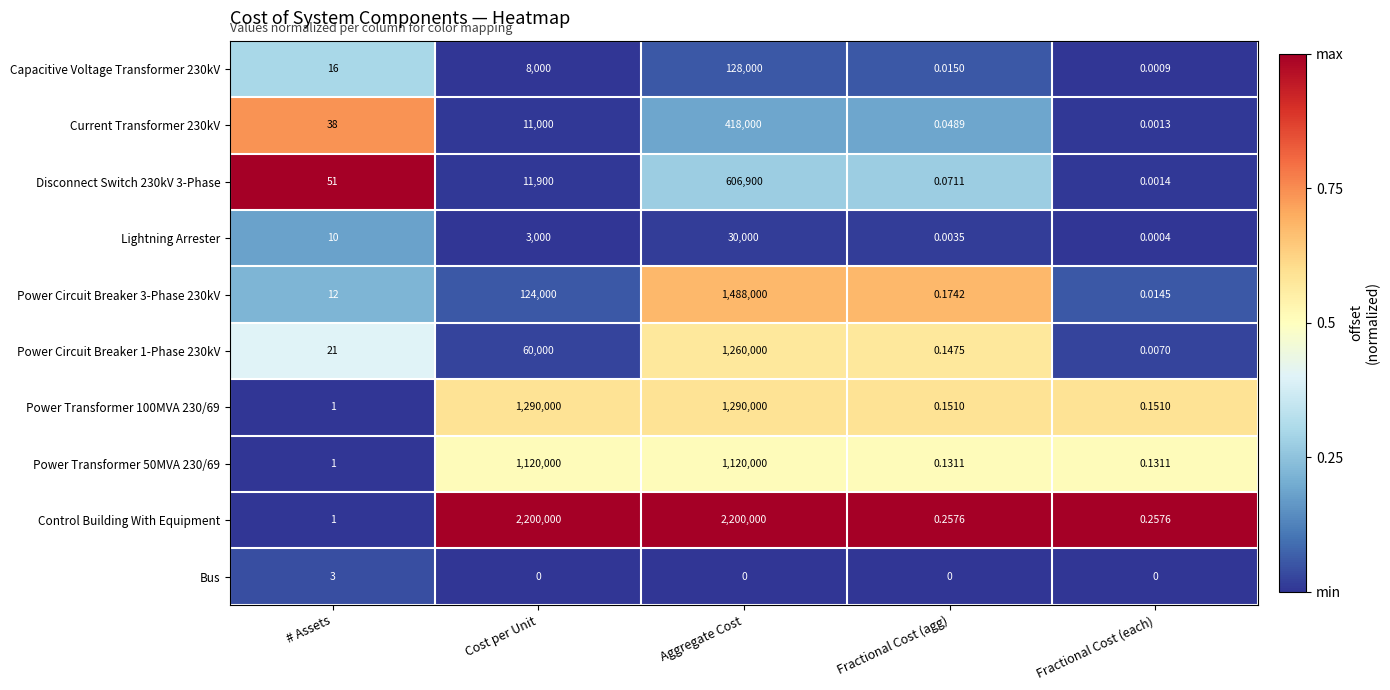

At which category is the sum across all series the highest?

Aggregate Cost